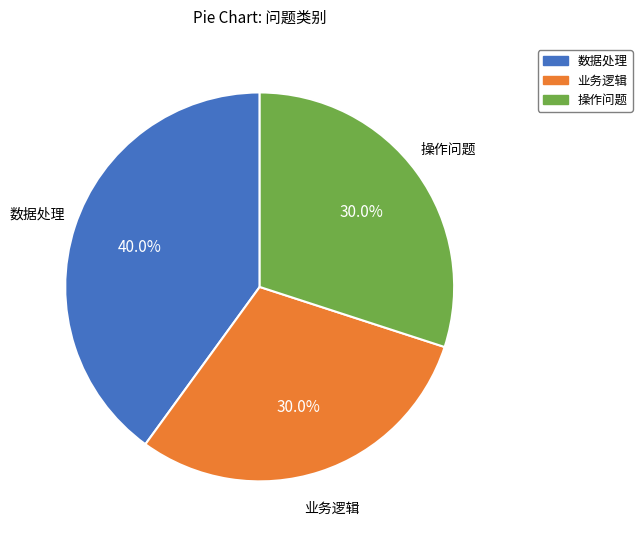

To the nearest percent, what portion does 业务逻辑 represent?

30%